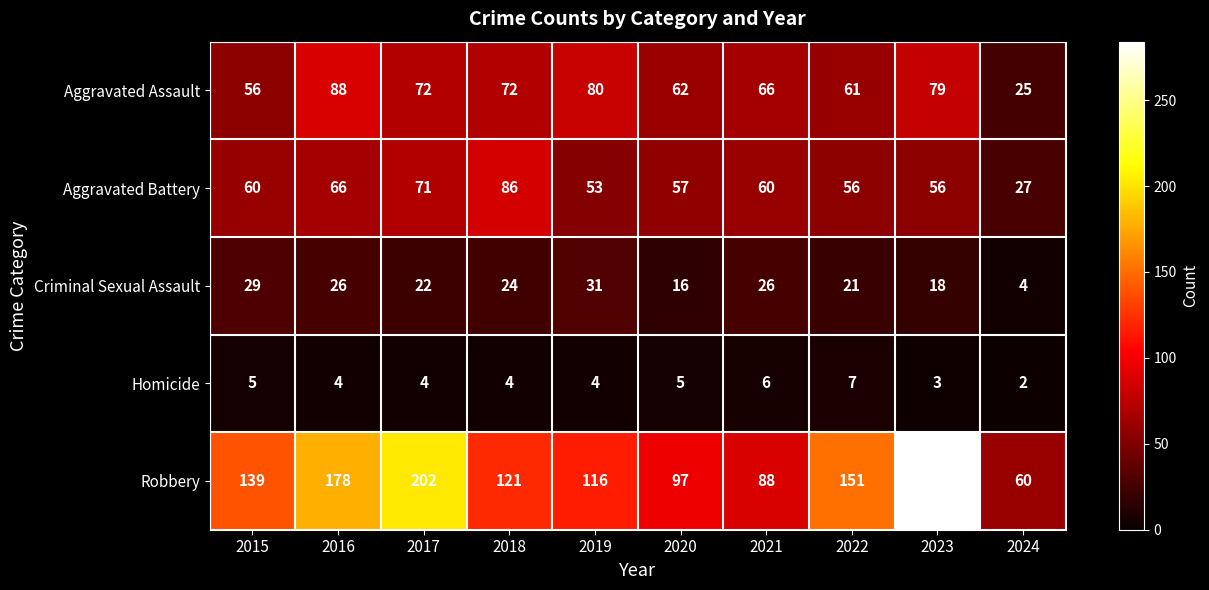

The value of Robbery at 2015 is 188. True or false?

False